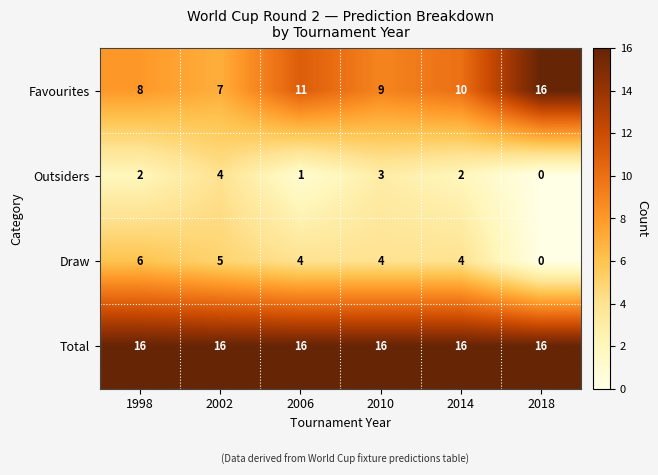

What is the approximate value of Total at 2010?

16